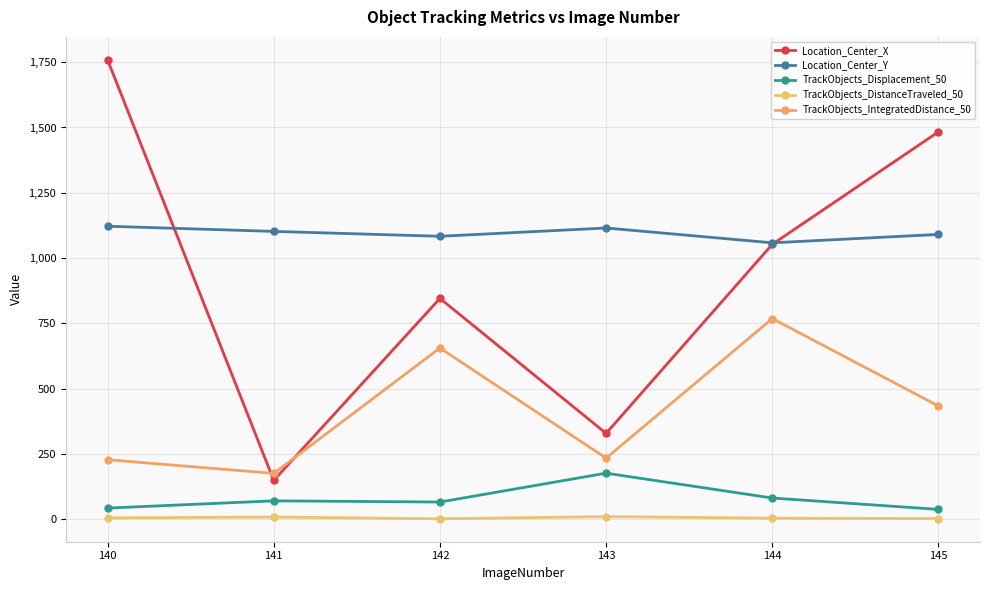

What is the total value across all series at 141?

1502.2